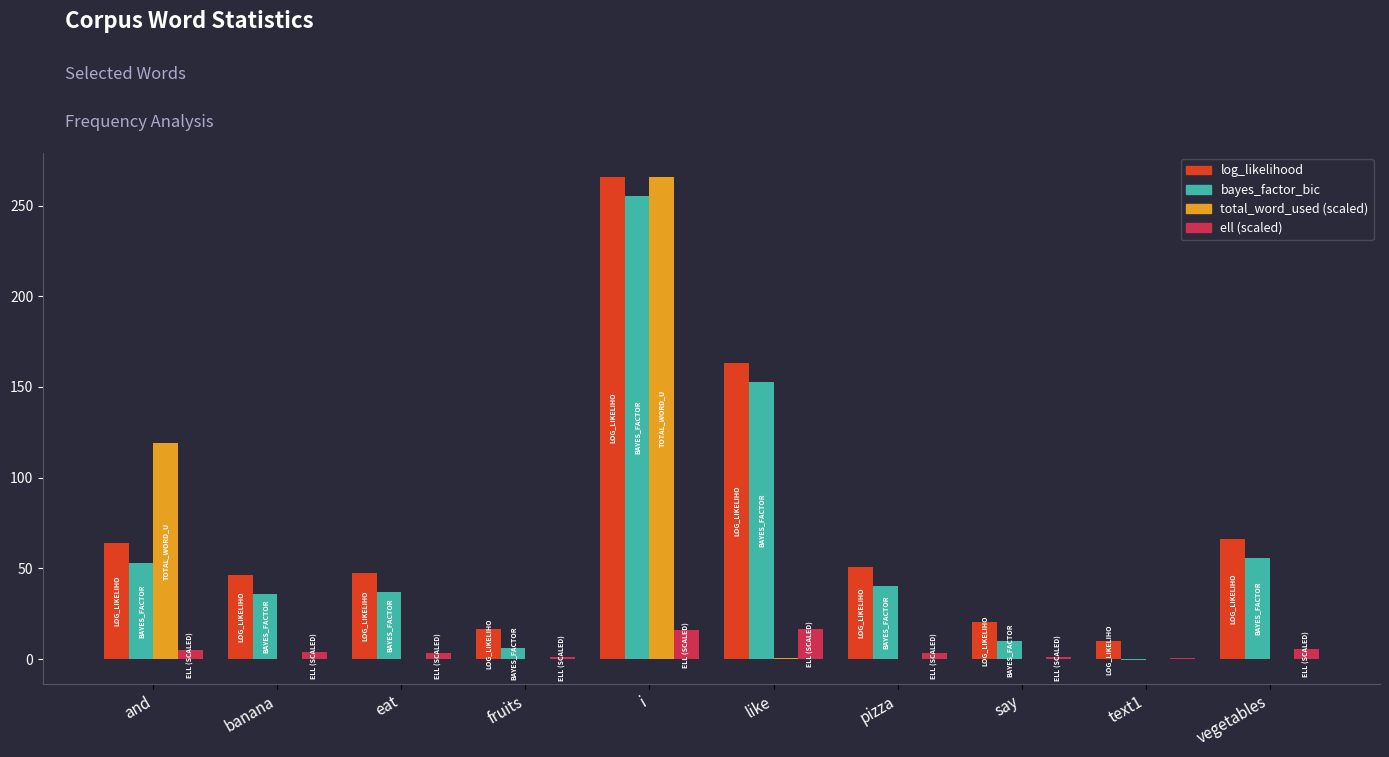

What is the maximum value for ell (scaled)?

16.8